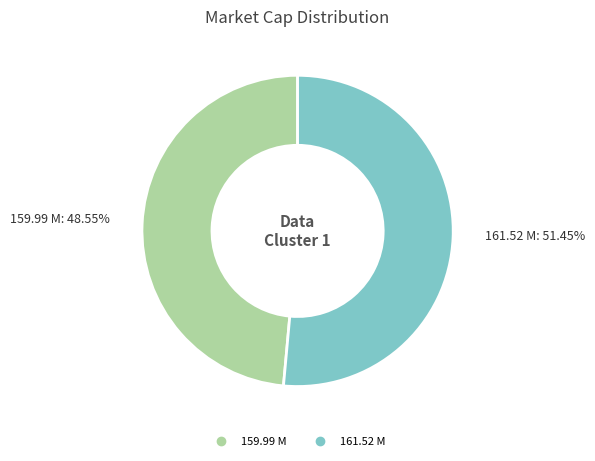

Count the number of slices in the pie.

2